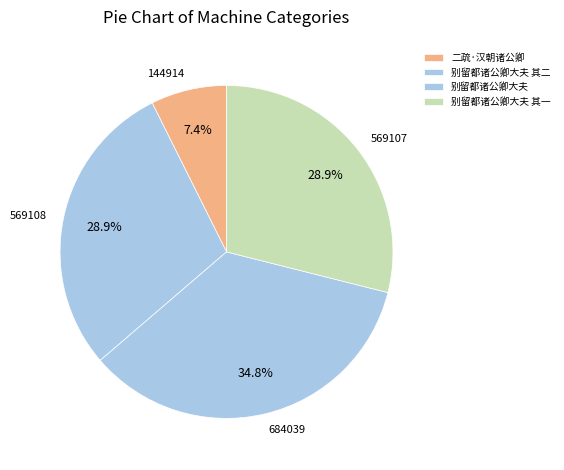

What percentage do 二疏·汉朝诸公卿 and 别留都诸公卿大夫 together represent?

42.1%